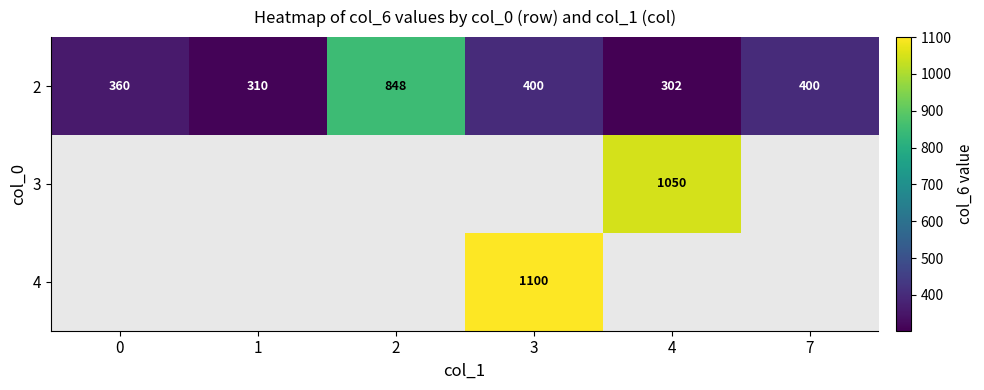

What is the approximate value of 2 at 7?

400